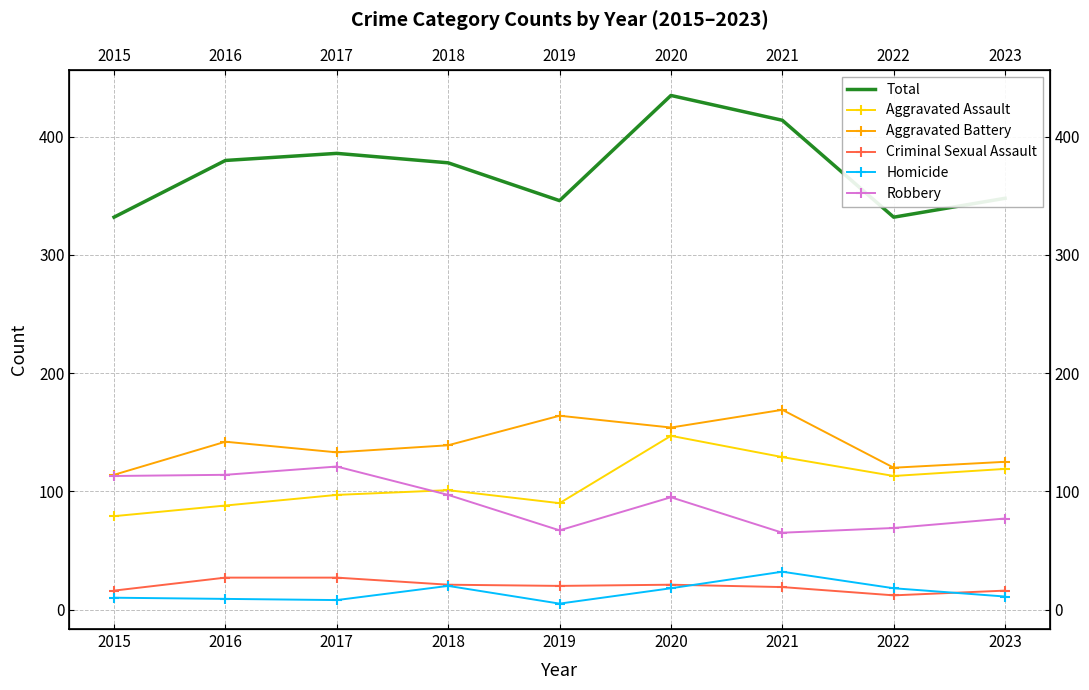

What is the minimum value for Total?

332